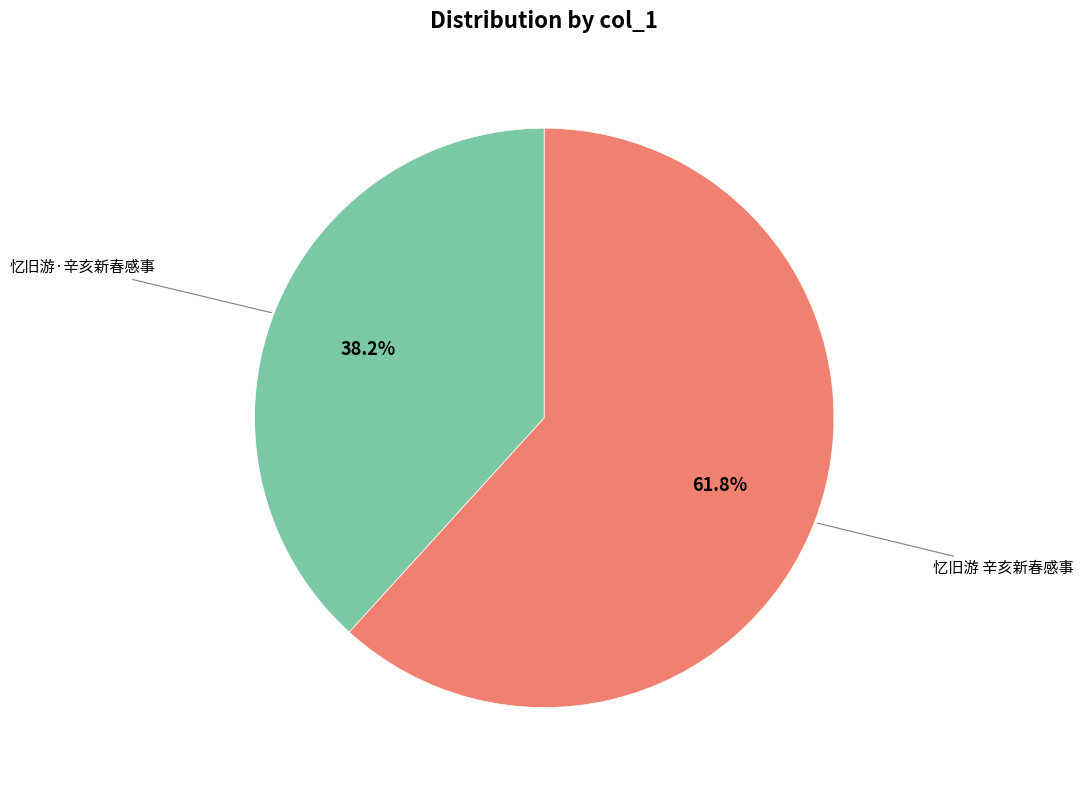

How many slices are in this pie chart?

2